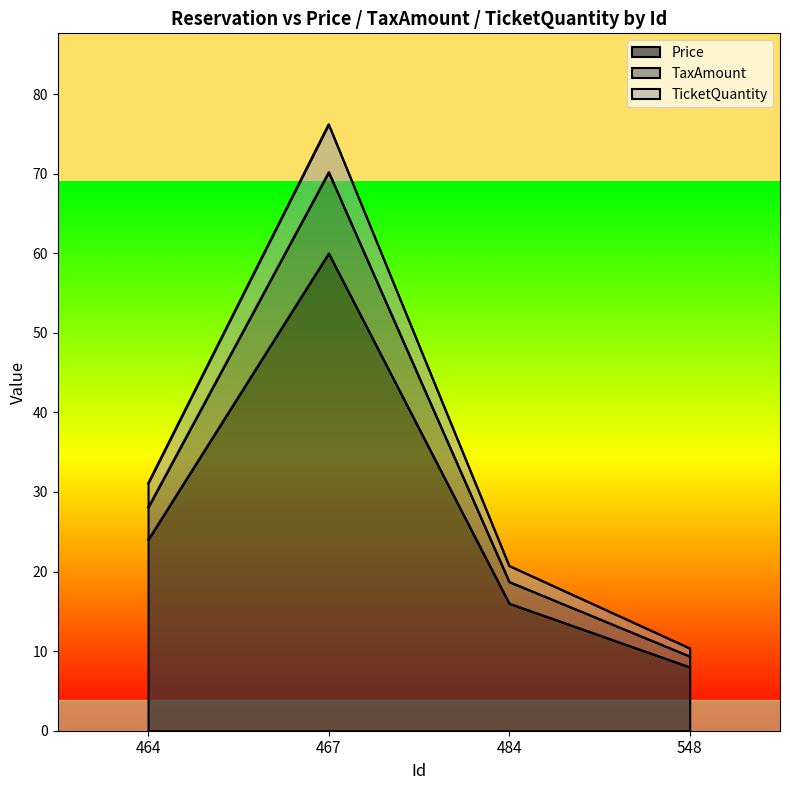

What is the value of the Price point at the 2nd from the left?

60.0